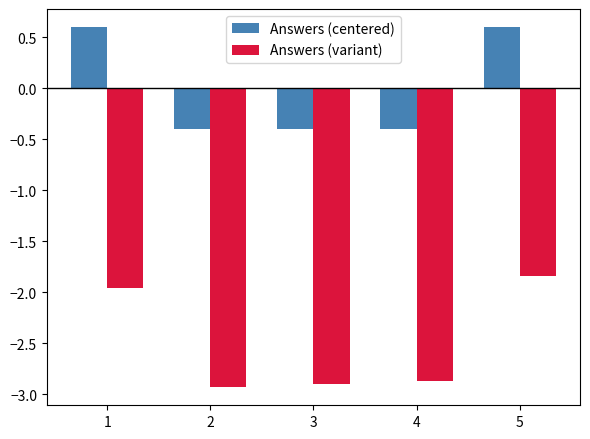

What is the smallest value displayed?

-2.9